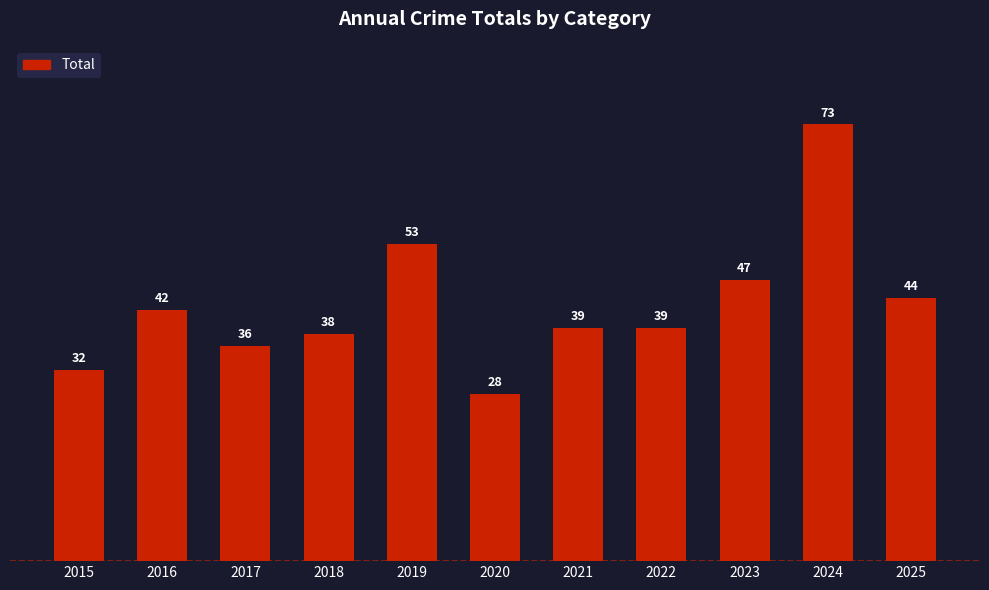

Does the chart contain any negative values?

No